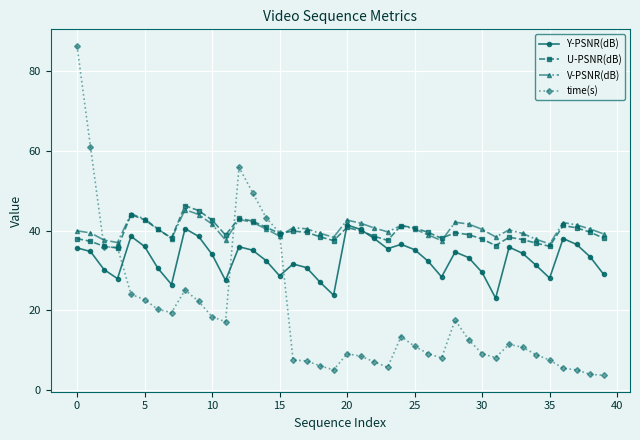

Is this an area chart (filled region under the line)?

No